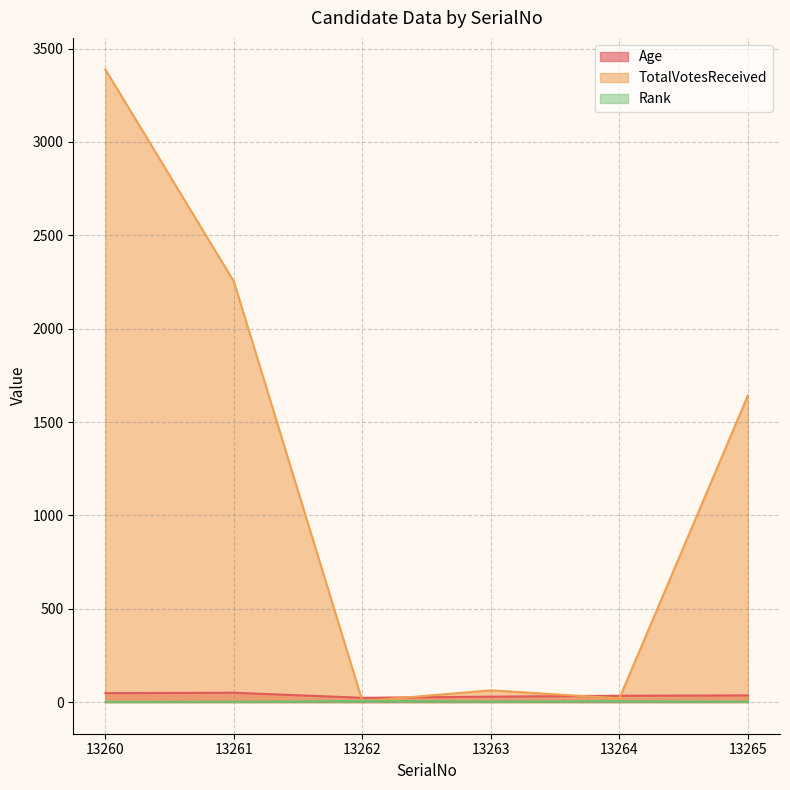

At which category does the chart reach its peak across all series?

13260